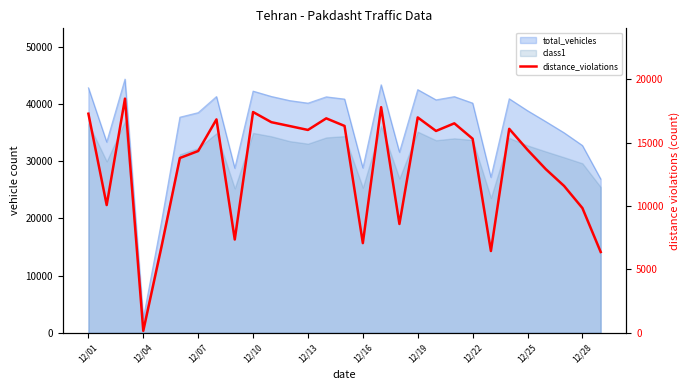

True or false: there are more than 1 points higher than both neighbors.

True